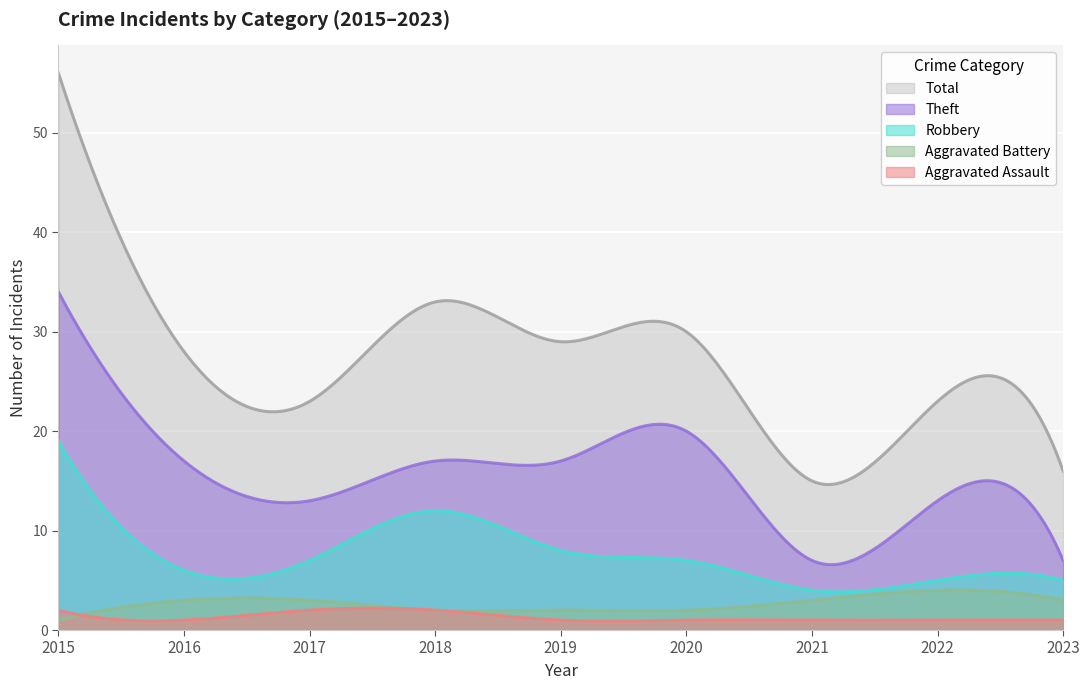

True or false: Robbery has a value of 3 at 2017.

False